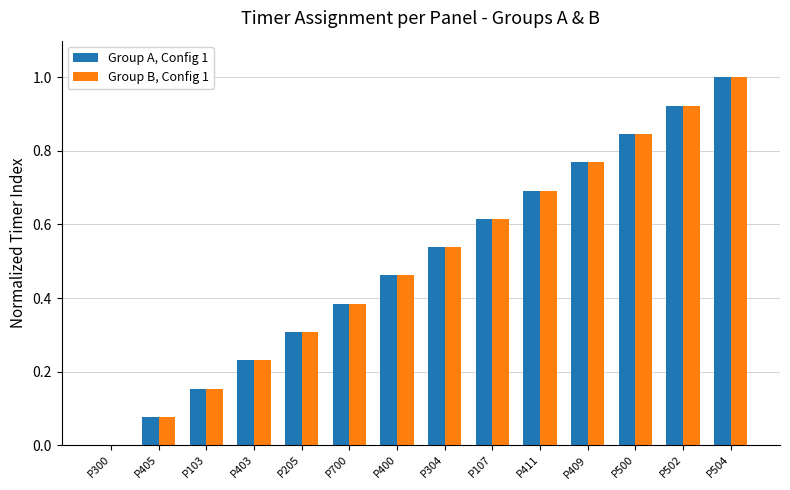

What is the greatest value displayed?

1.0